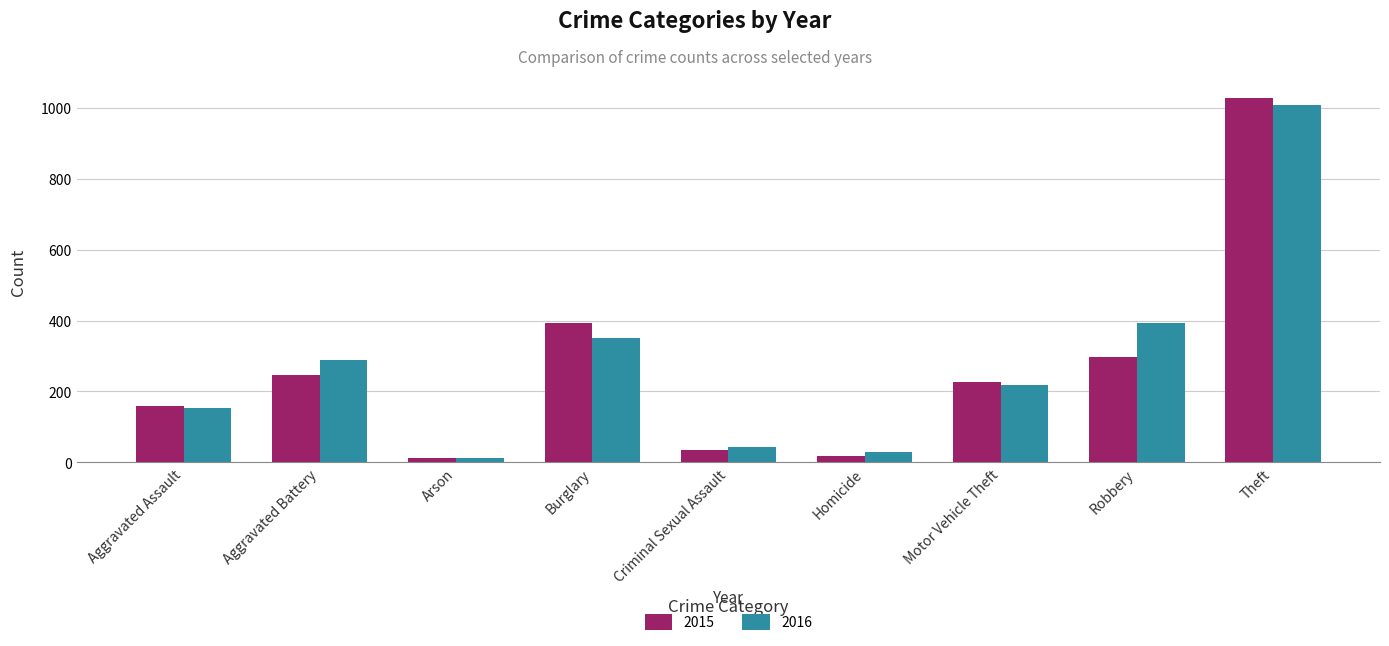

At which label does 2016 first exceed 218?

Aggravated Battery